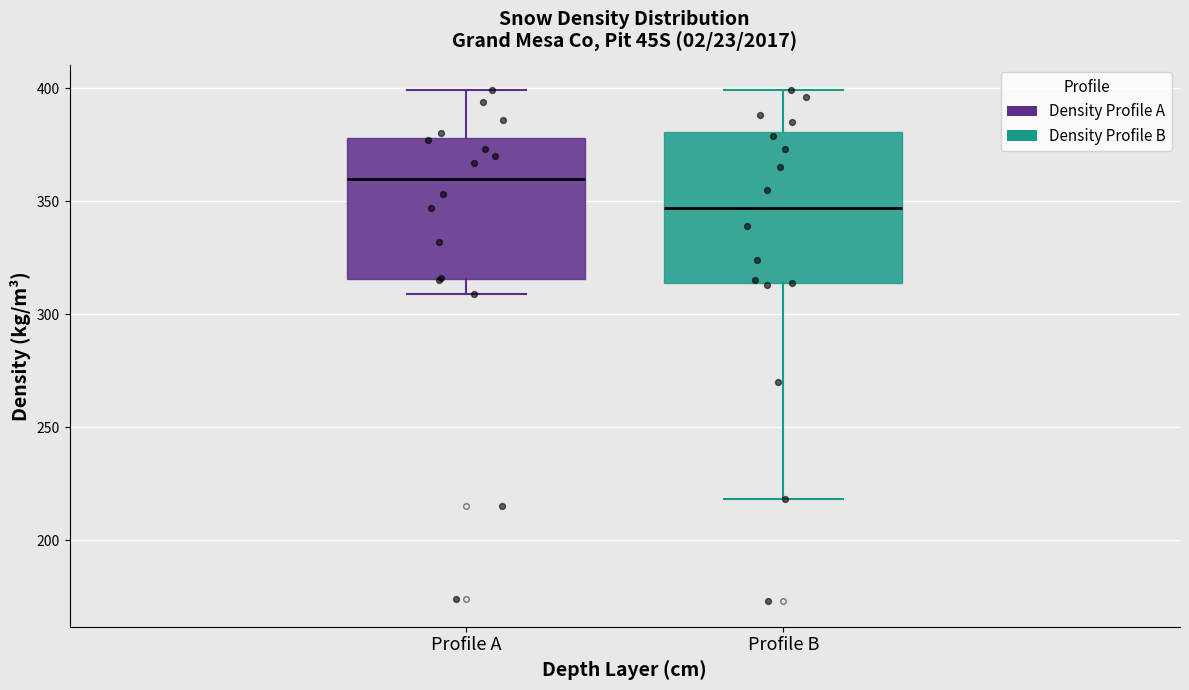

Reading left to right, transcribe this box plot: for each box, give where its median line is, the range the box spans, and where its two whiskers end, as read against the y-axis. The values are not printed on the chart, so give them approximately, as read against the axis.

Profile A: median 360, box 315 to 380, whiskers 310 to 400
Profile B: median 345, box 315 to 380, whiskers 220 to 400